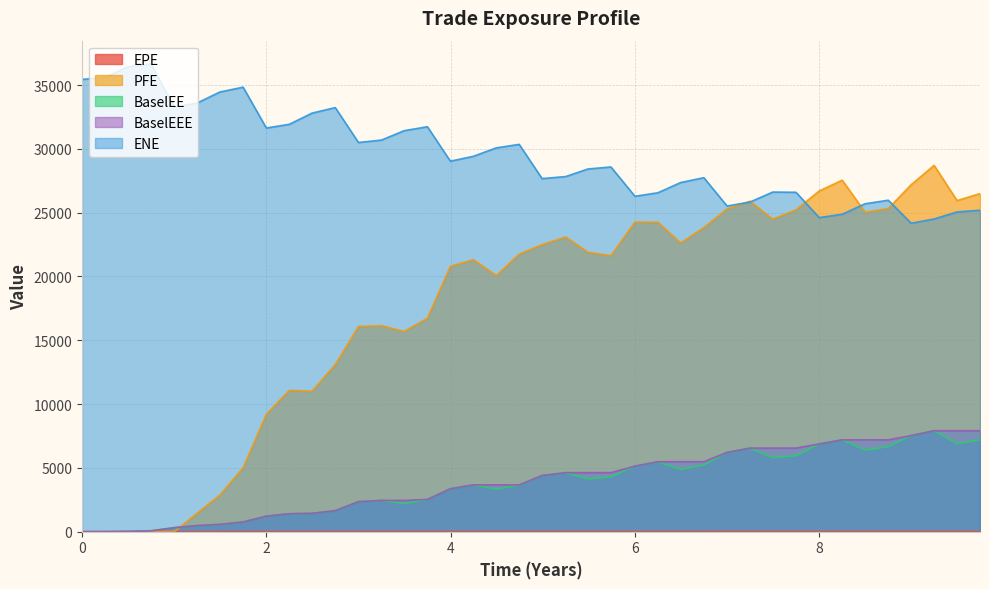

Which series has the largest range (max minus min)?

PFE